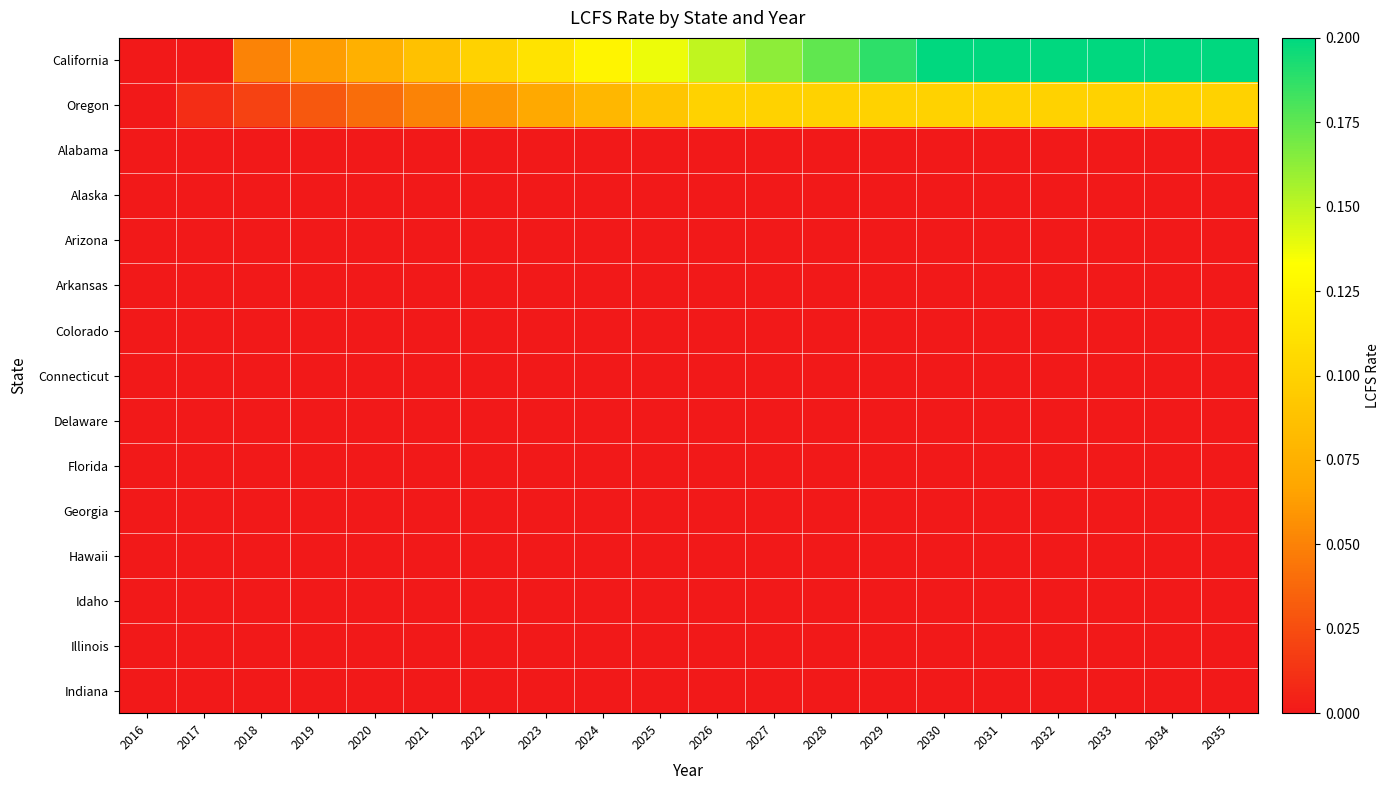

At which category is the sum across all series the highest?

2030